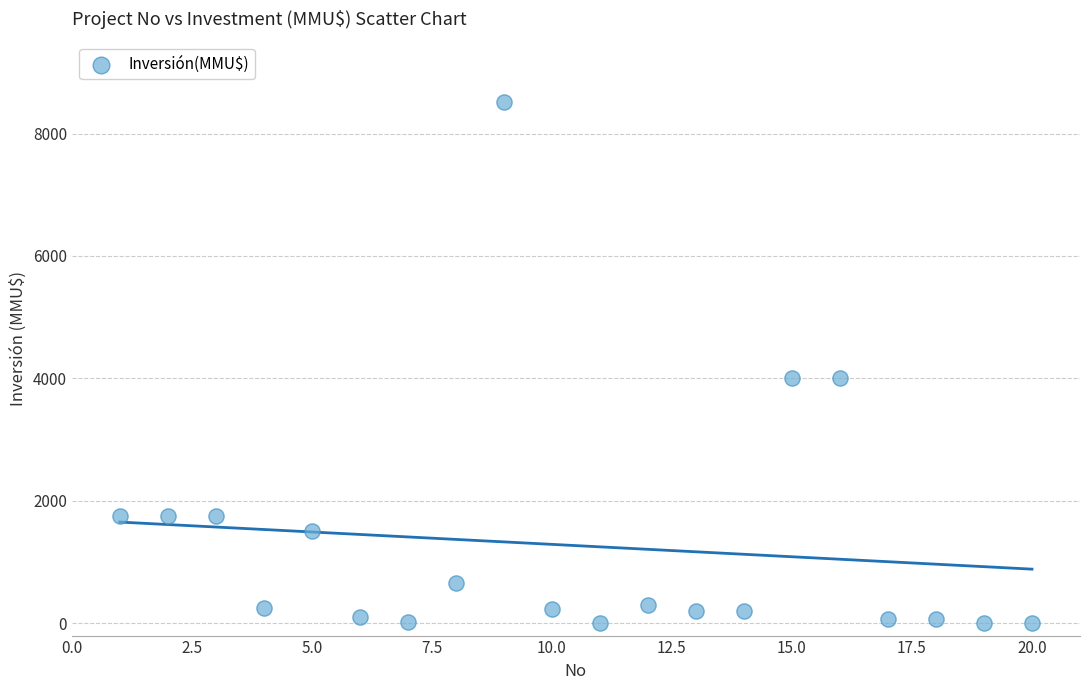

What is the range of X values (max minus min)?

19